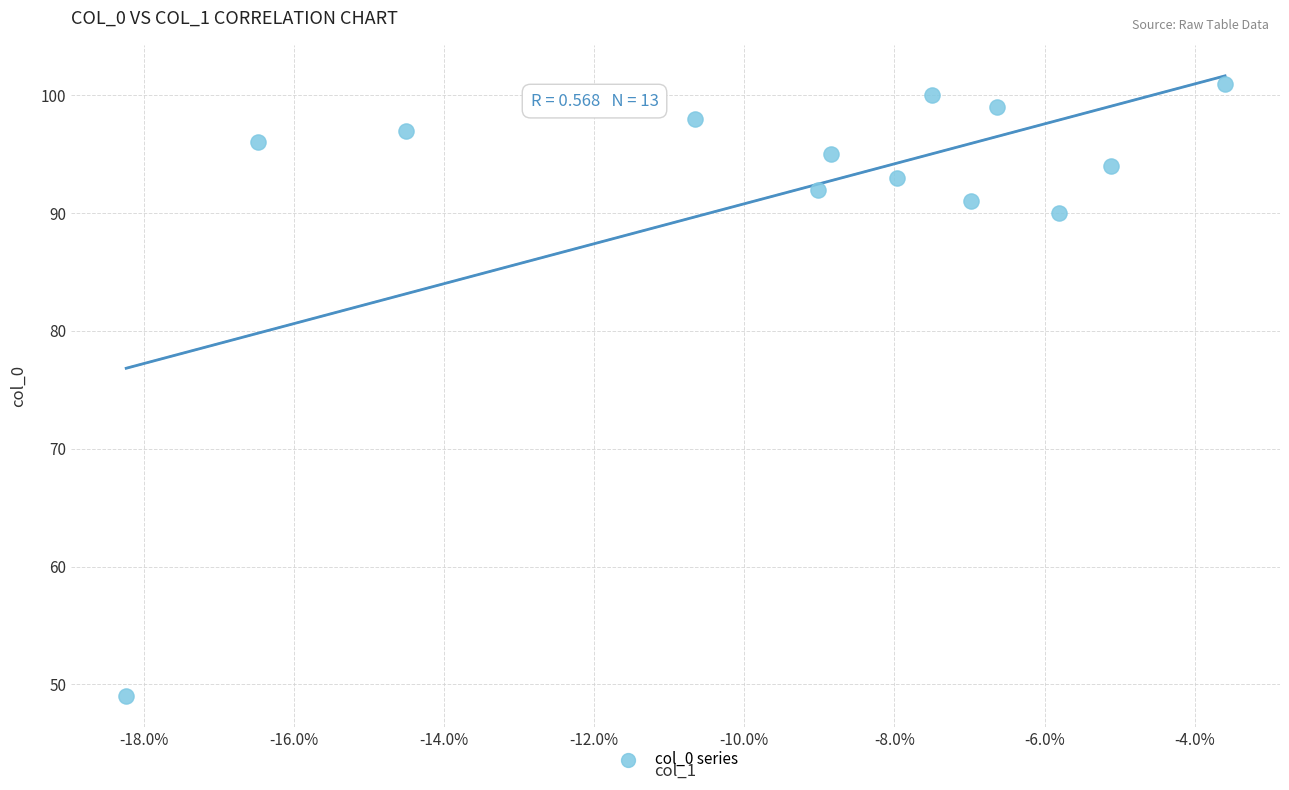

What is the range of Y values (max minus min)?

52